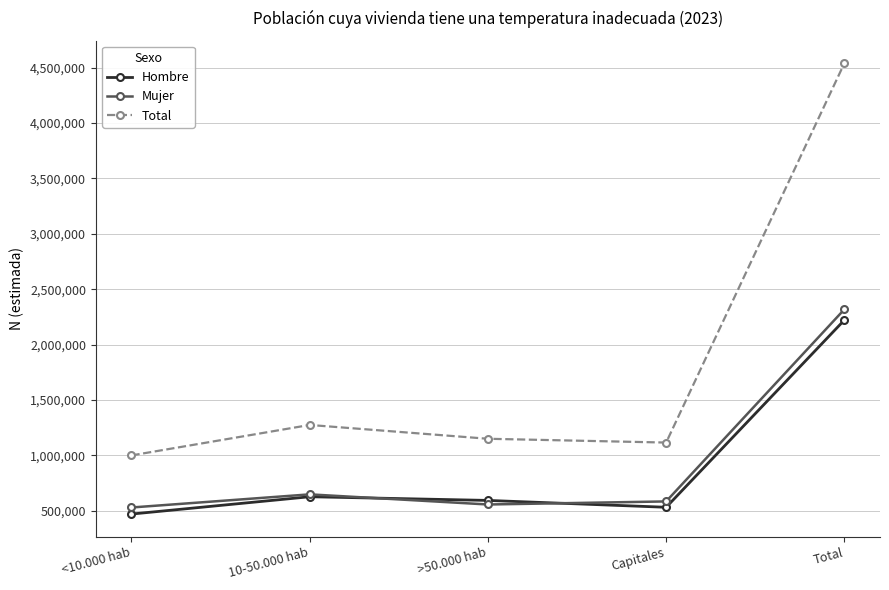

What is the spread (max minus min) of values at >50.000 hab?

593255